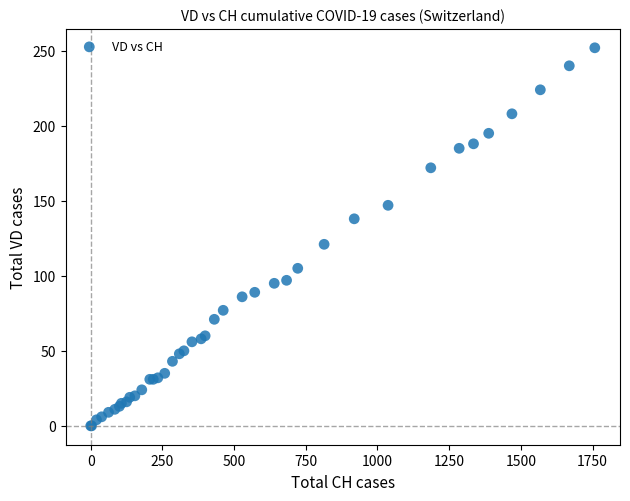

What Y value in the scatter plot is closest to 126?

121